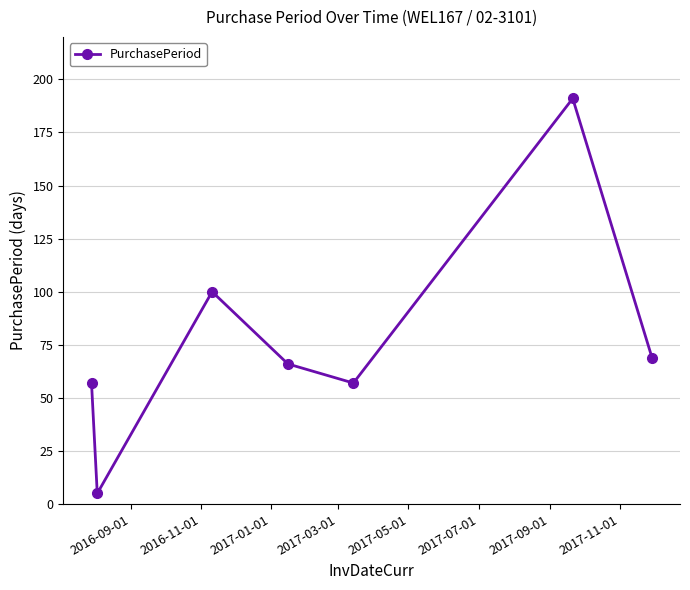

How many interior local valleys (lower than both neighbors) does the data have?

2